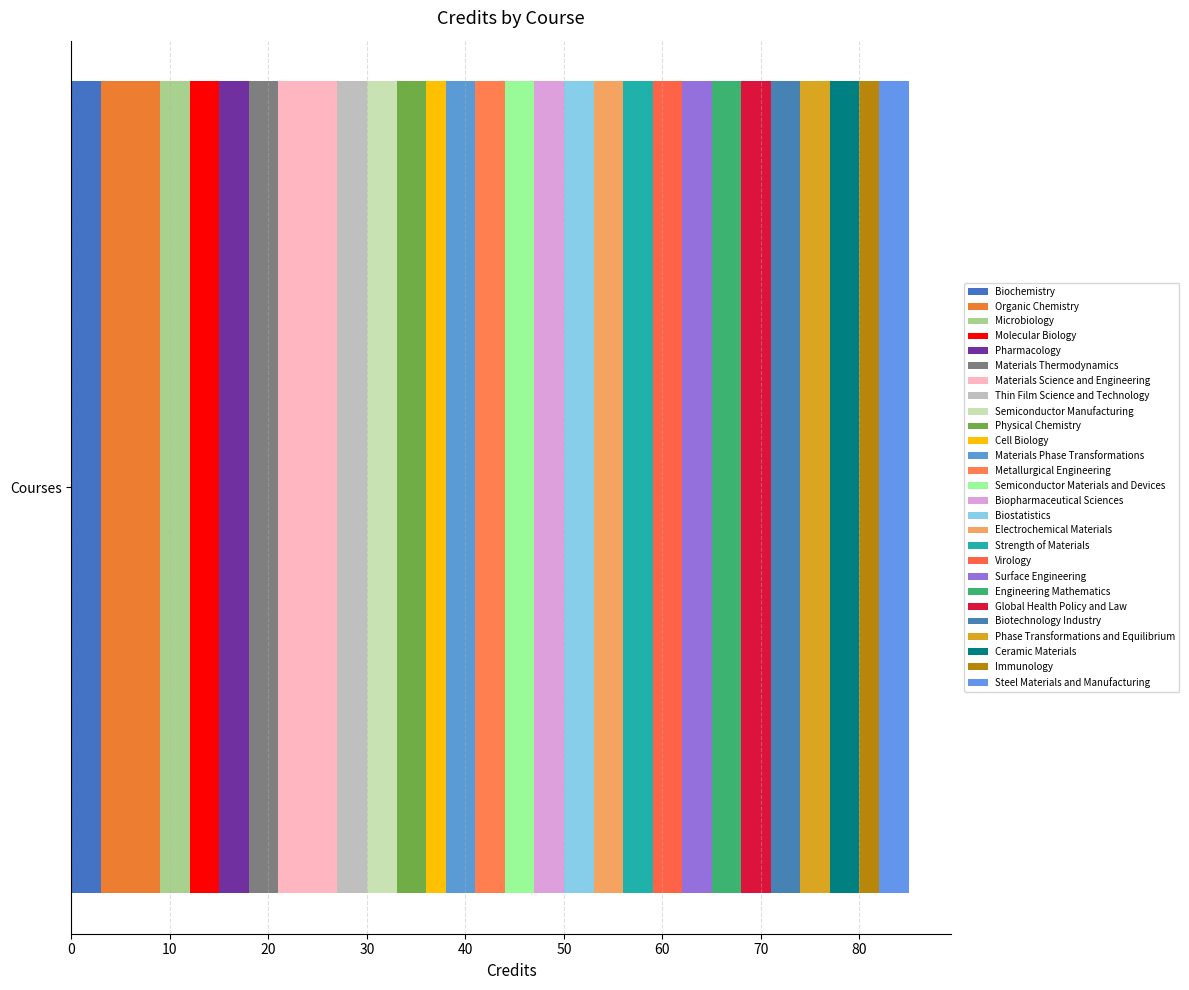

How many distinct data groups are displayed?

27